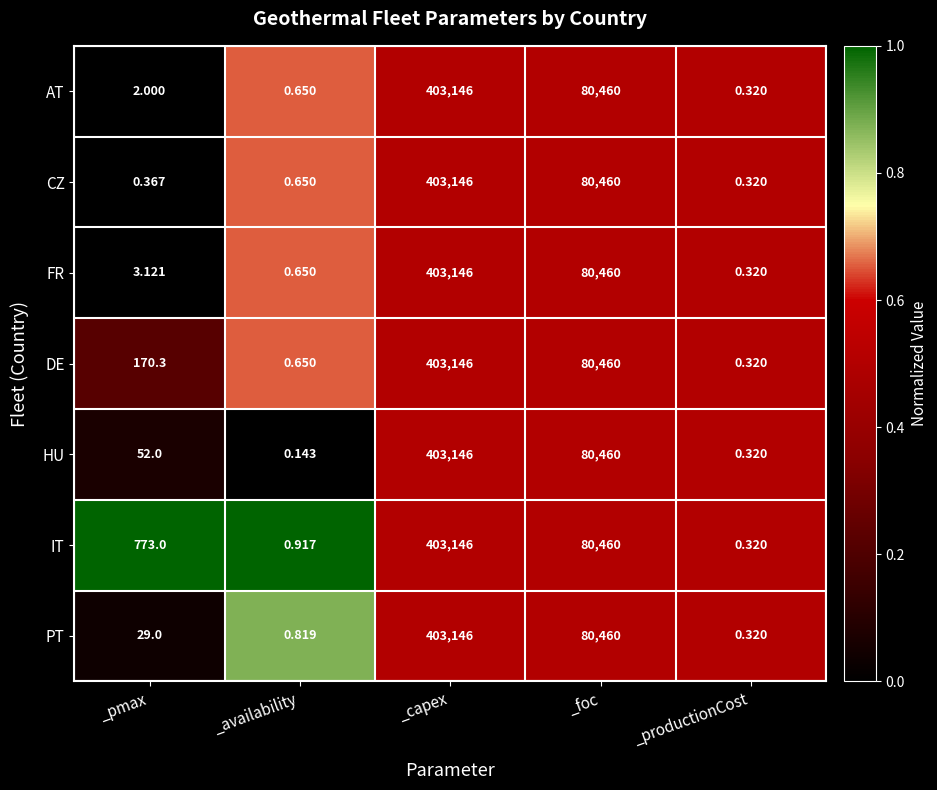

Which label corresponds to the smallest value in the chart?

_availability